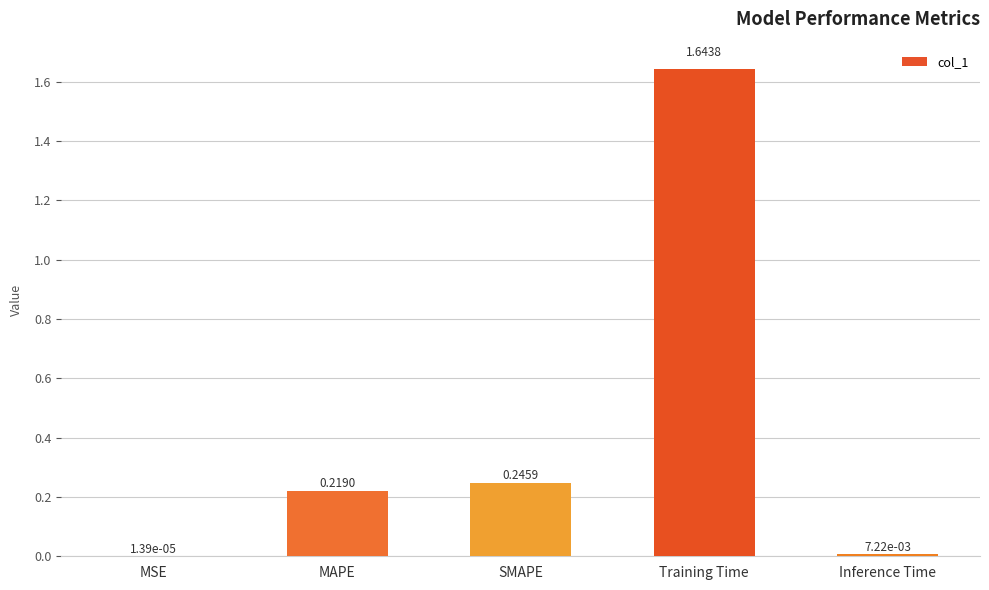

How many categories are shown in the chart?

5